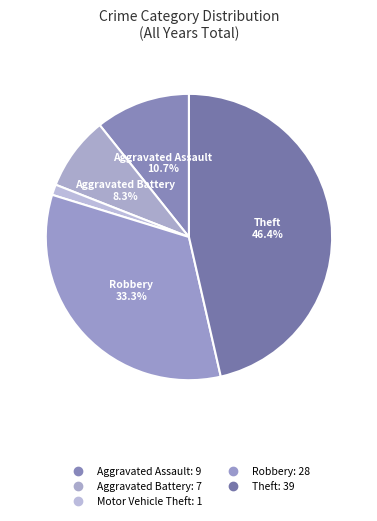

How many segments does this pie chart have?

5